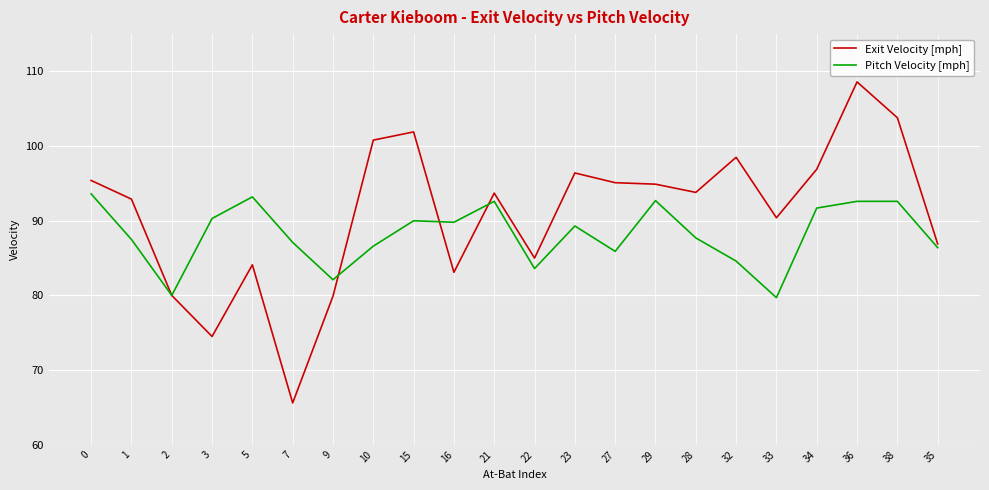

The value of Exit Velocity [mph] at 2 is 139.0. True or false?

False